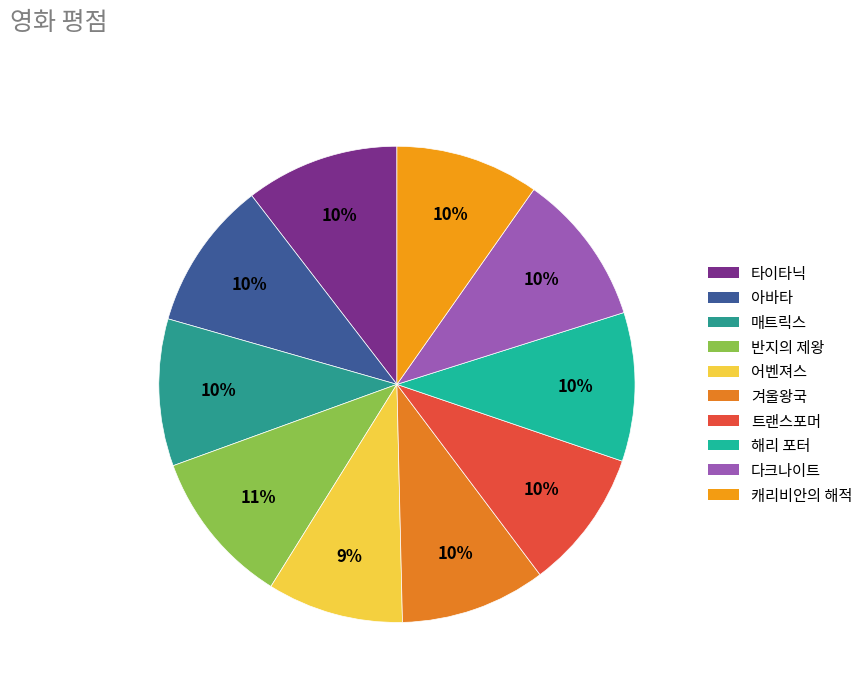

How many segments does this pie chart have?

10